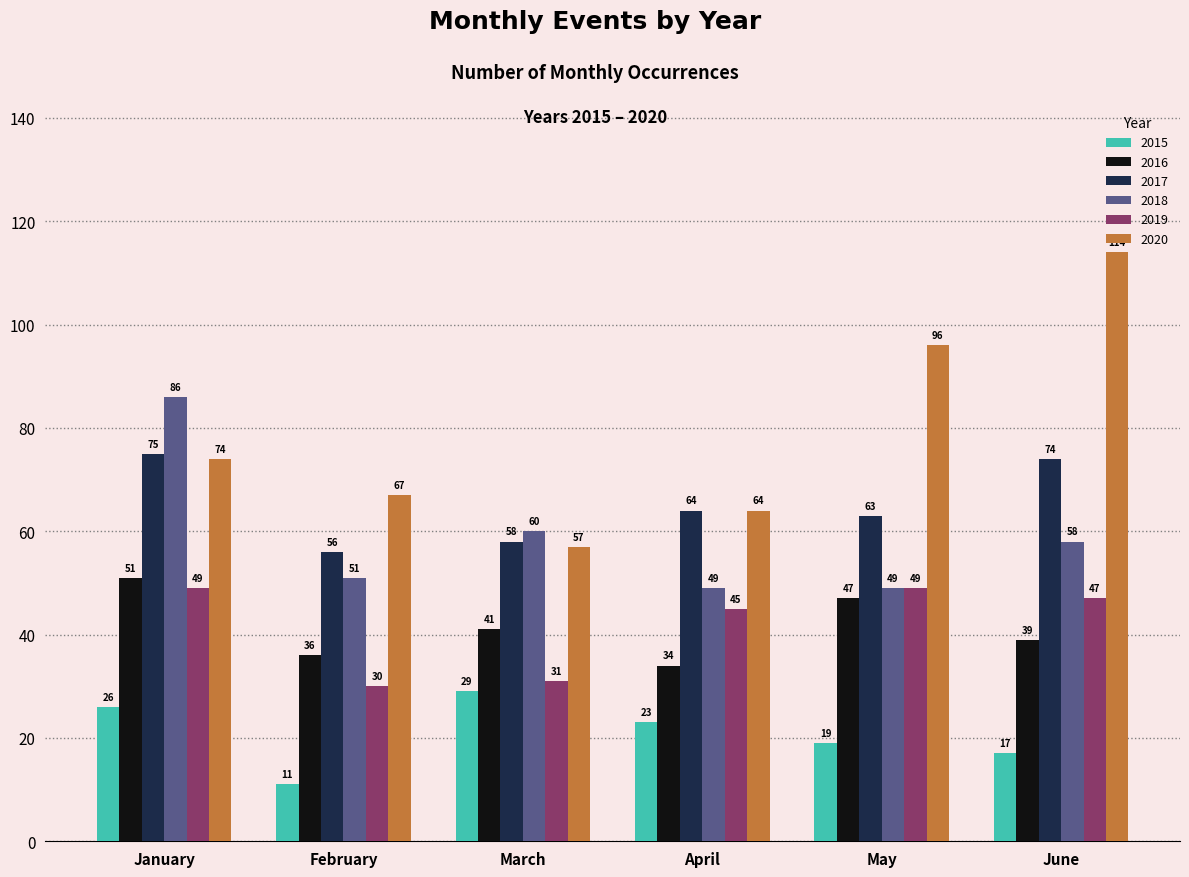

At which label does 2020 reach its peak?

June